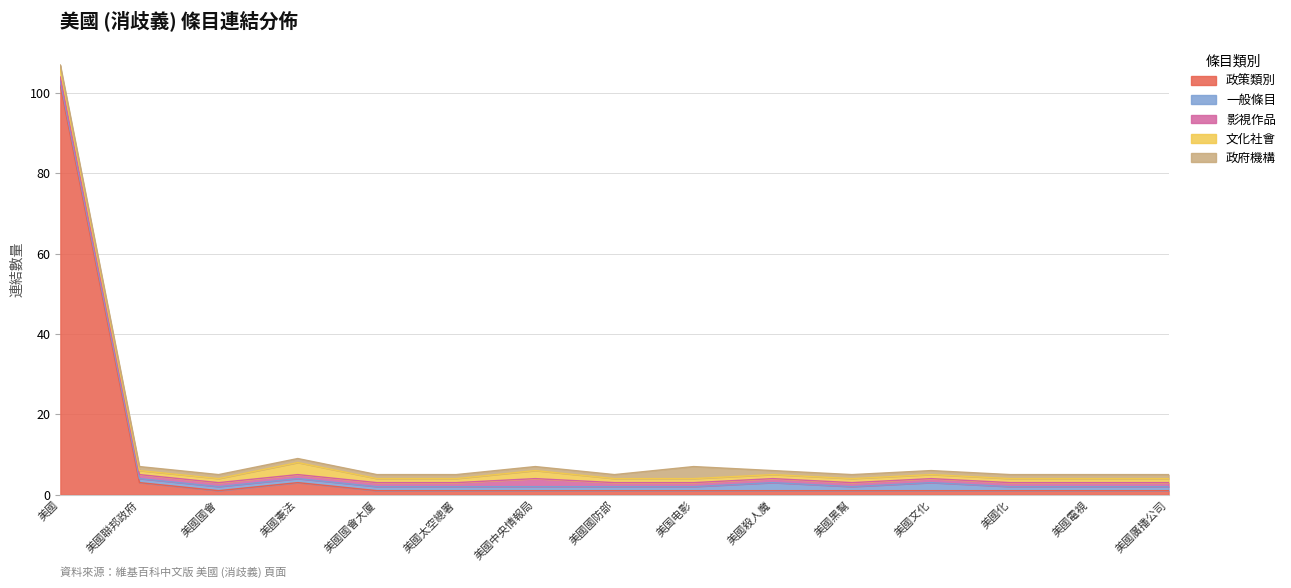

Where is the first local maximum for 政府機構?

美国电影